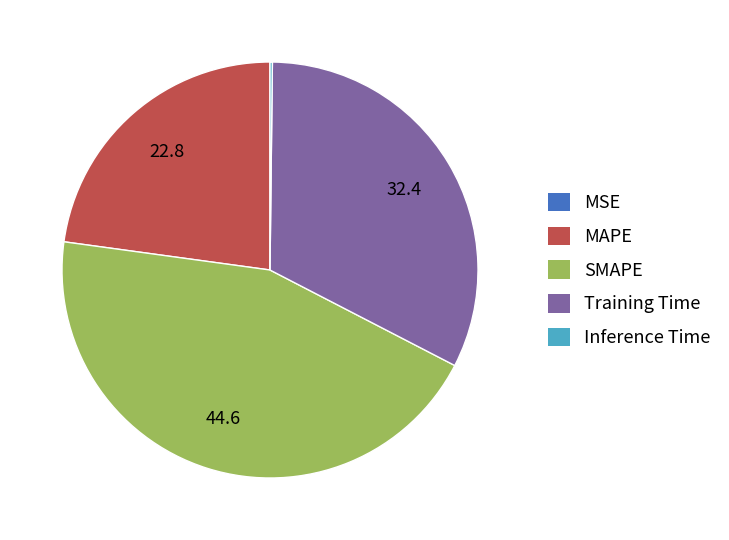

Which has a higher value, Training Time or MAPE?

Training Time